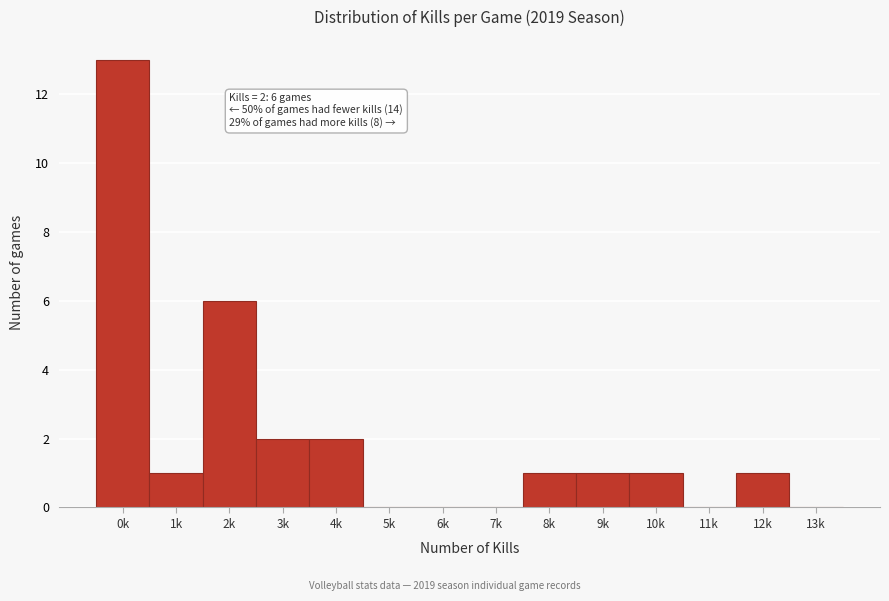

Reading right to left, list all the values displayed in this chart.

13k=0	12k=1	11k=0	10k=1	9k=1	8k=1	7k=0	6k=0	5k=0	4k=2	3k=2	2k=6	1k=1	0k=13